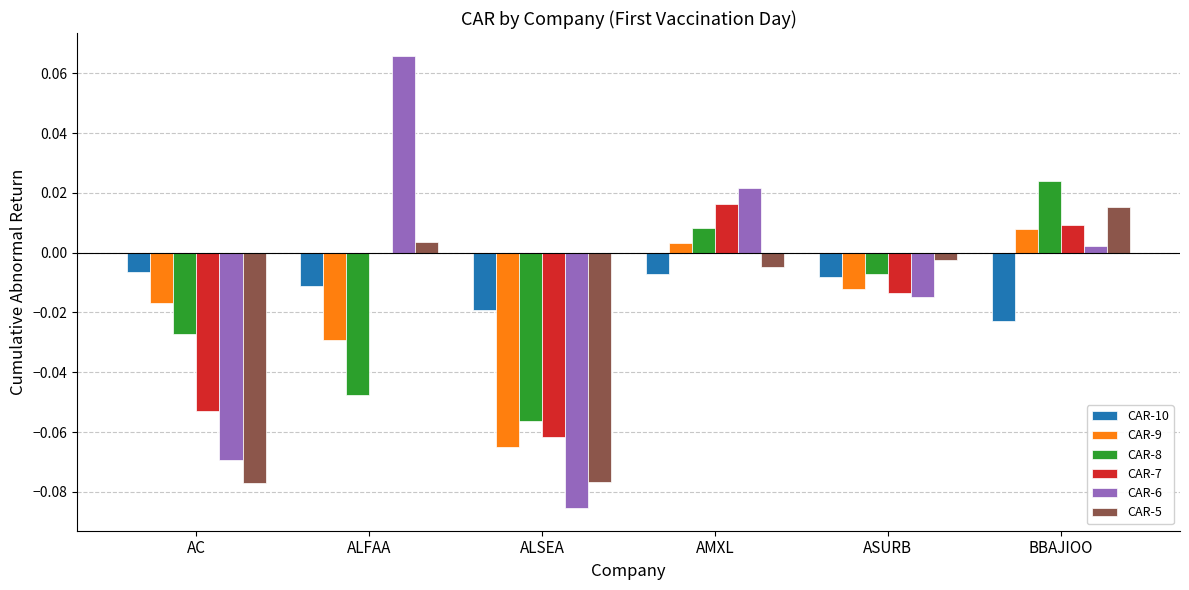

Is the value of CAR-9 at AMXL greater than the value of CAR-5 at AMXL?

Yes